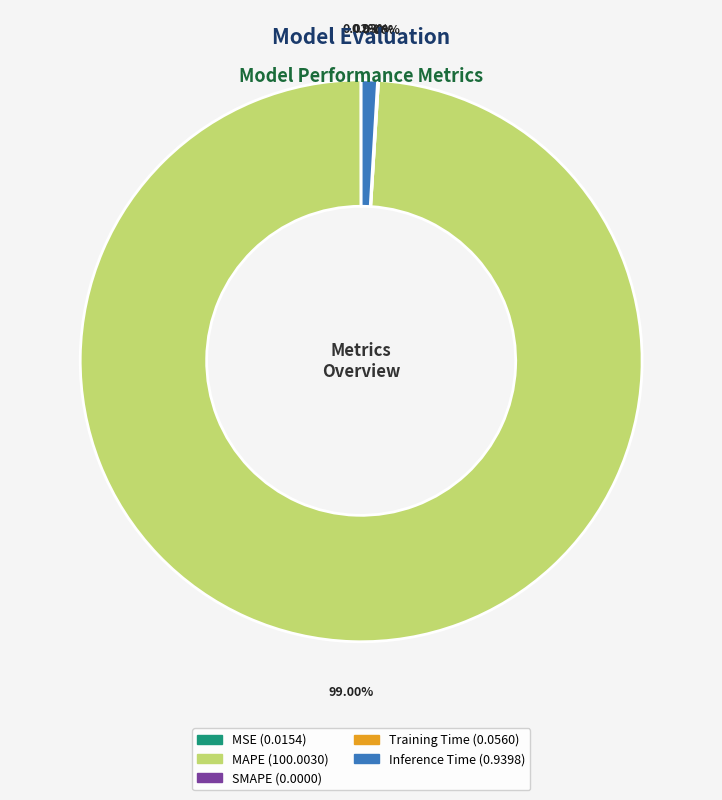

Between Training Time and SMAPE, which is larger?

Training Time